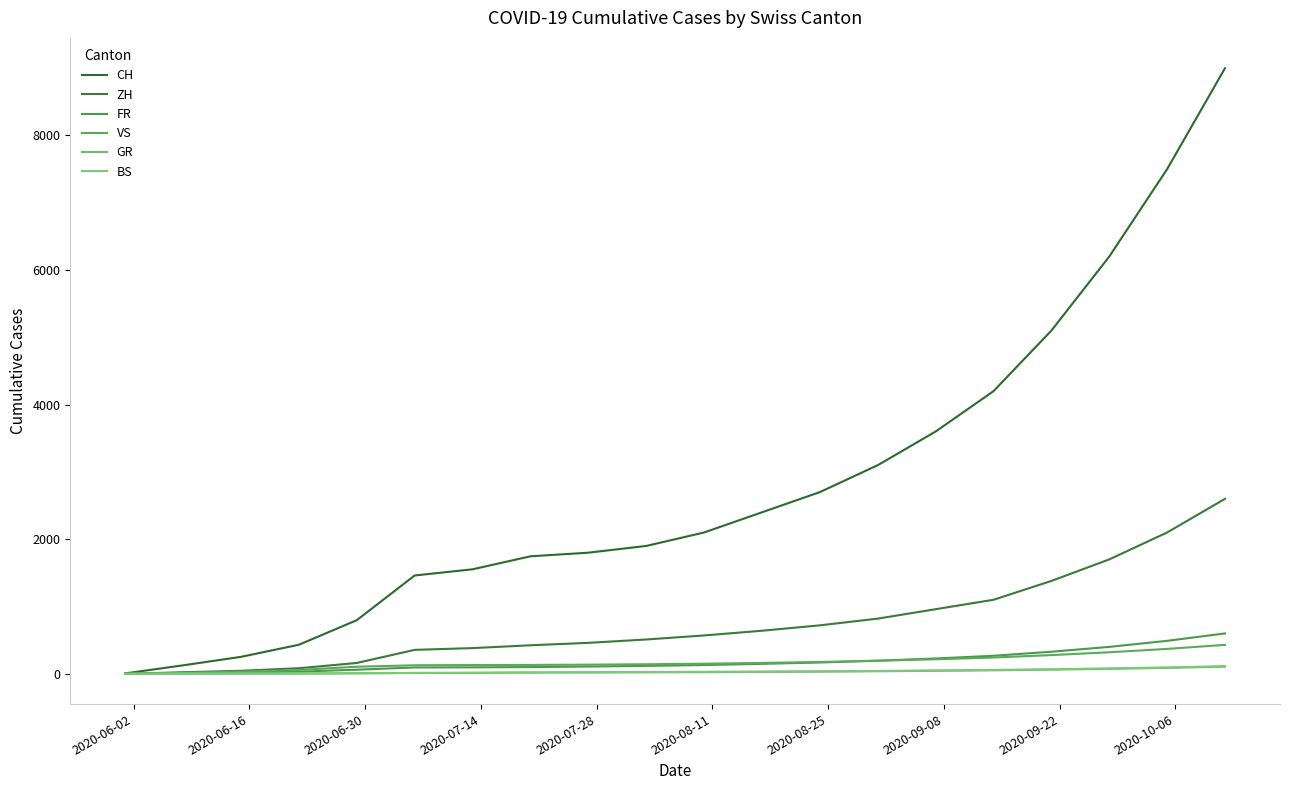

Count the number of data series in this chart.

6